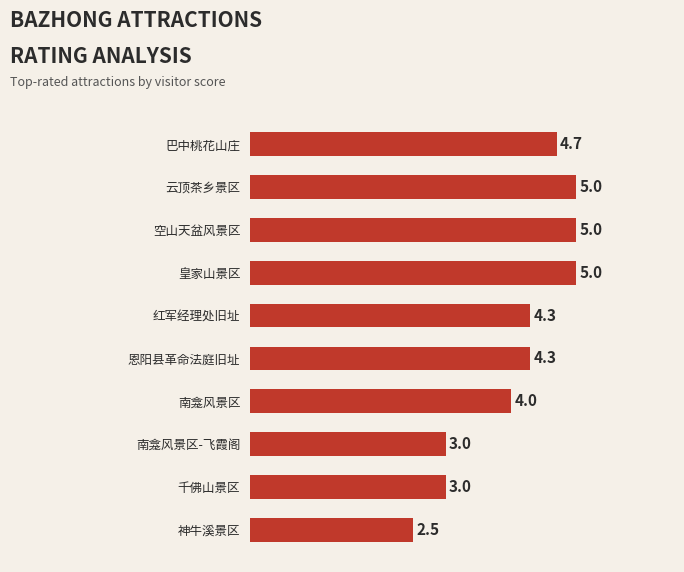

What is the sum of all values?

40.8